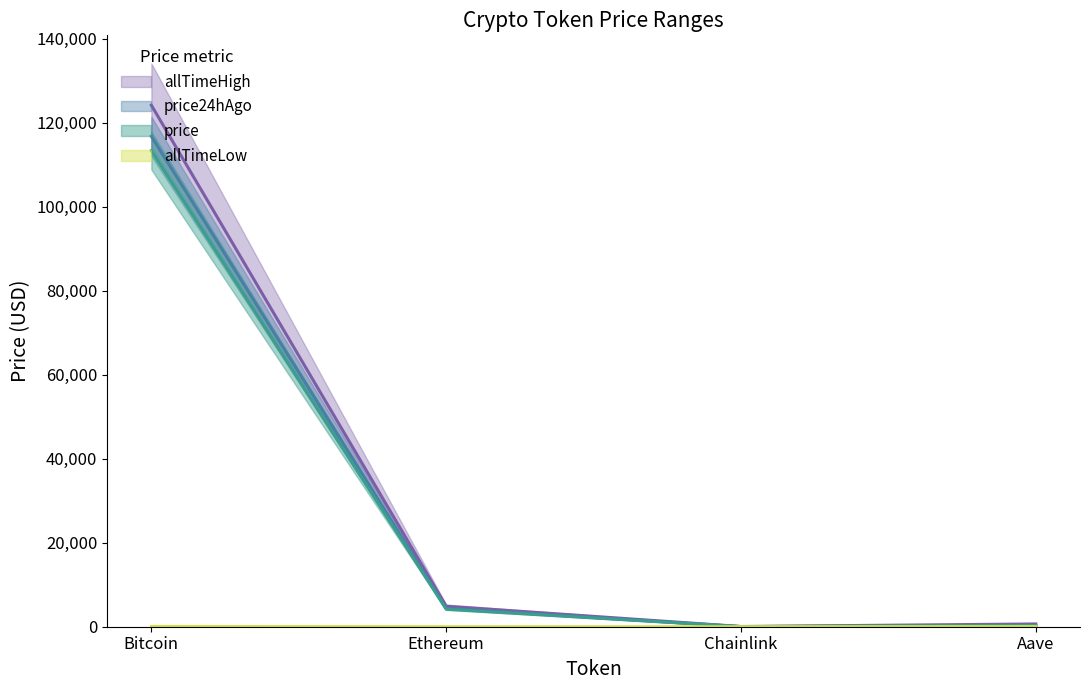

Rank the series at Ethereum from highest to lowest value.

allTimeHigh, price24hAgo, price, allTimeLow